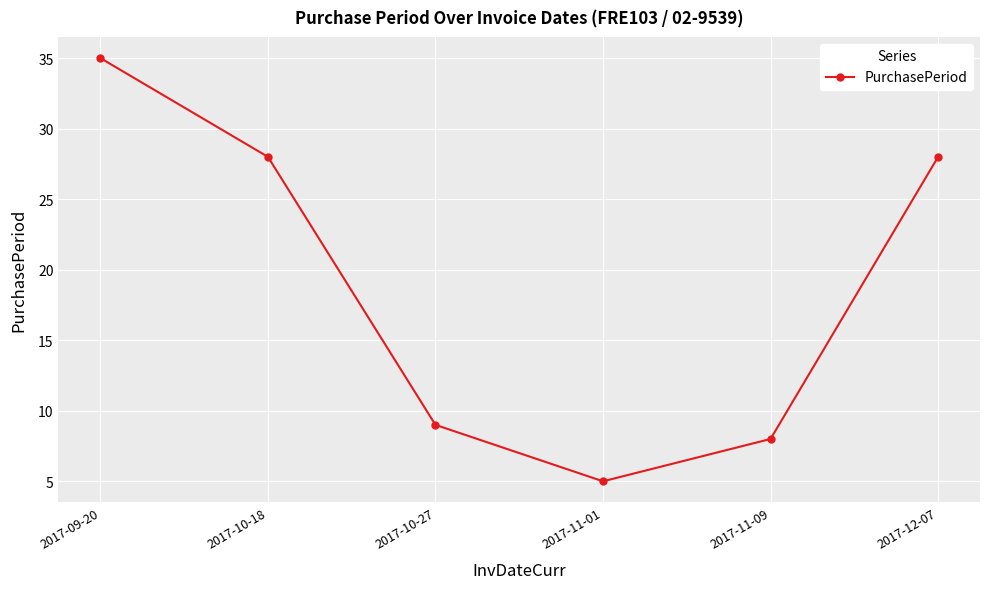

What is the change in value from 2017-10-27 to 2017-12-07?

+19